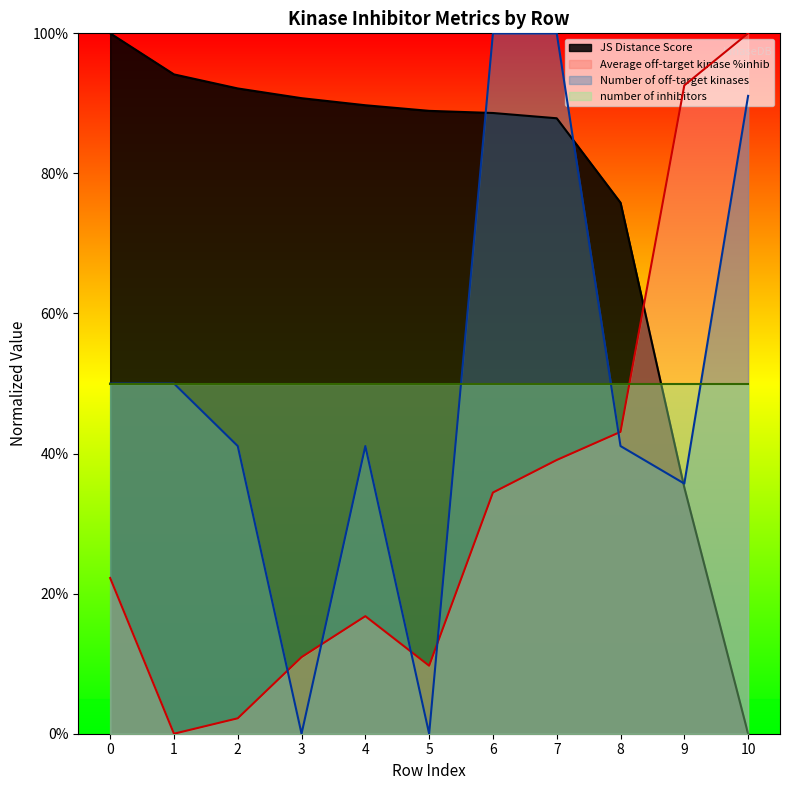

At which label does Number of off-target kinases reach its peak?

6